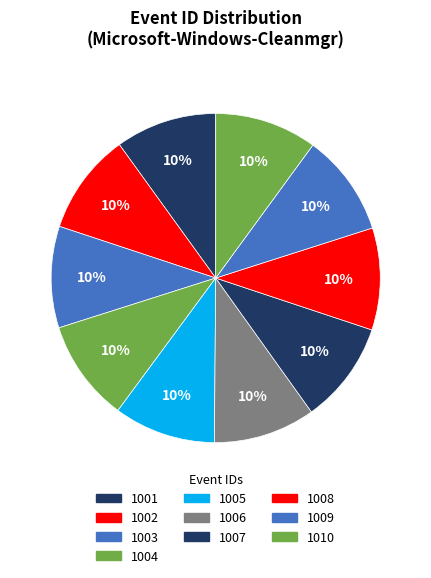

How many segments does this pie chart have?

10